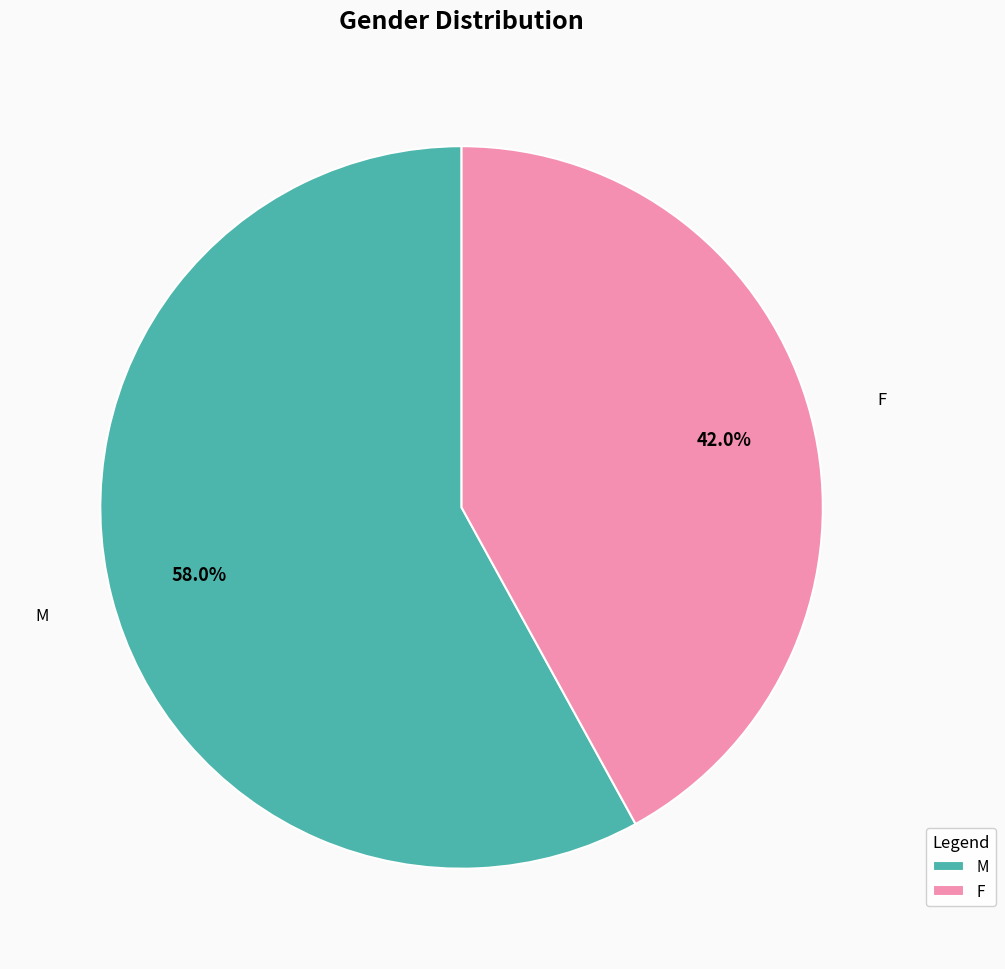

How many segments does this pie chart have?

2